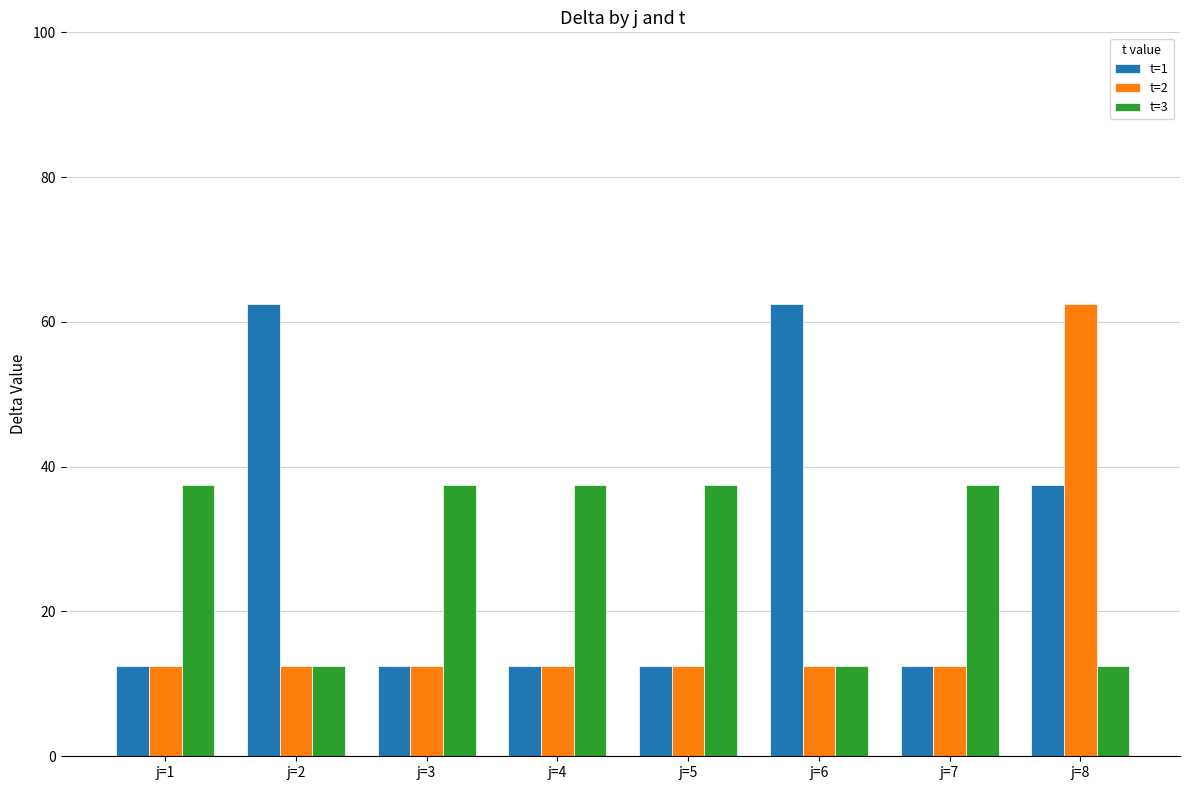

How many bars are there in each group?

3